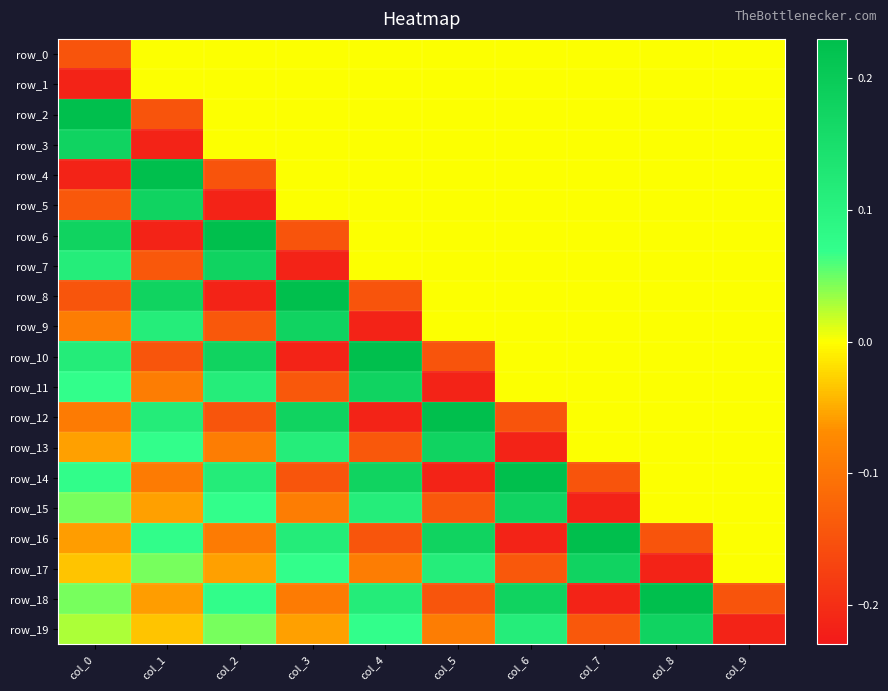

Rank the series by their maximum value, from highest to lowest.

row_2, row_4, row_6, row_8, row_10, row_12, row_14, row_16, row_18, row_3, row_5, row_7, row_9, row_11, row_13, row_15, row_17, row_19, row_0, row_1